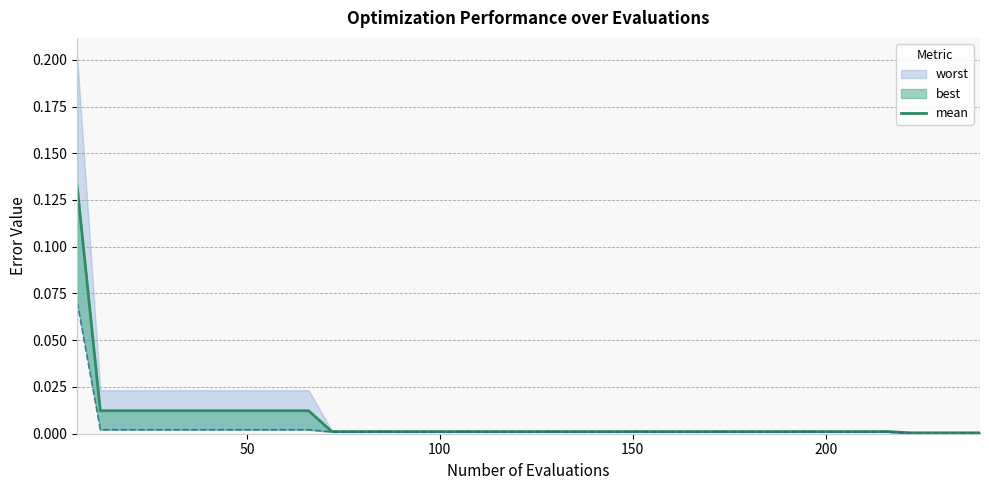

Does the chart have visible grid lines?

Yes